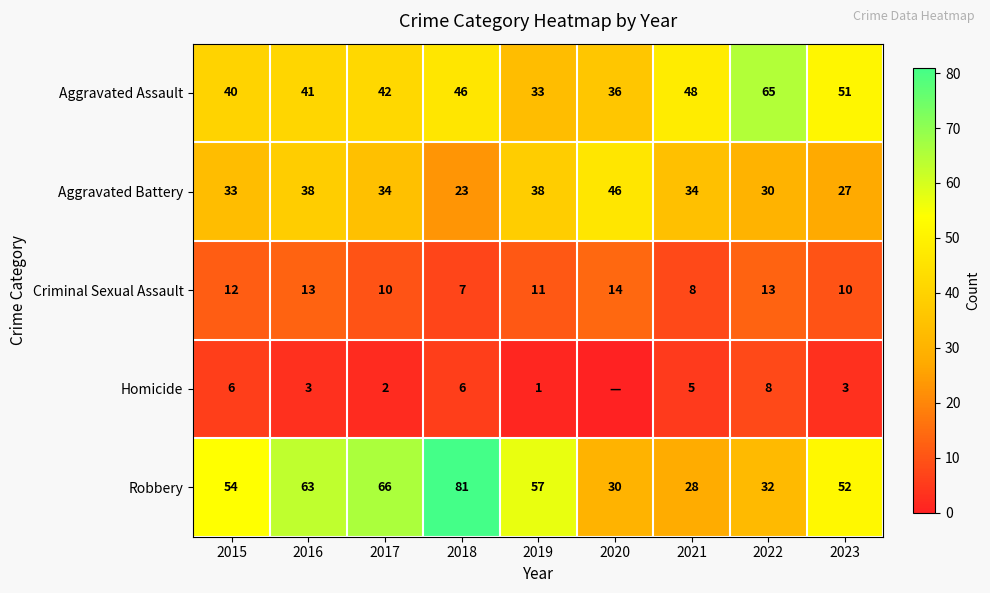

What is the sum of all Aggravated Assault values?

402